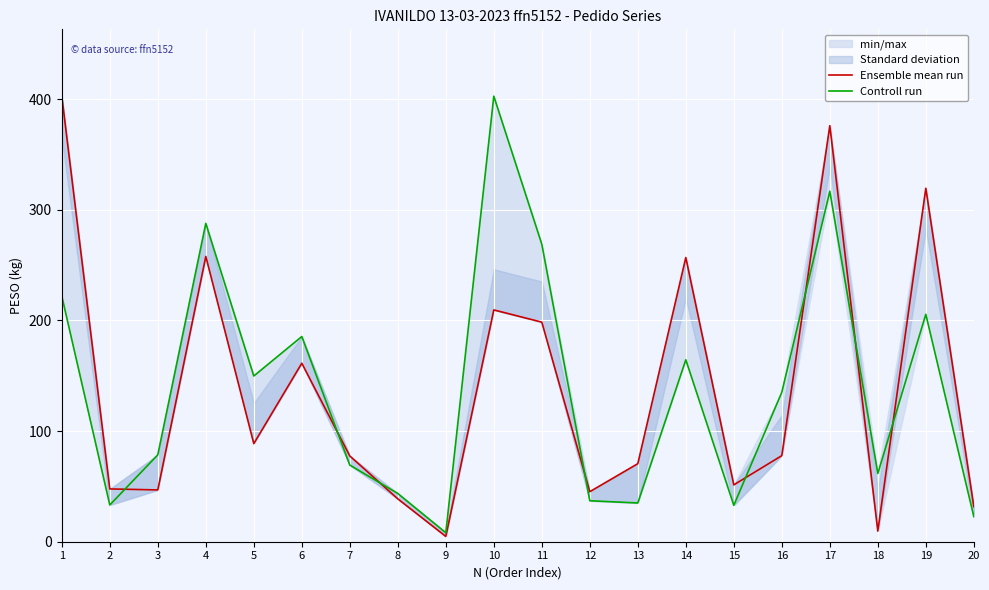

What is the difference between the Ensemble mean run values at 12 and 13?

25.3